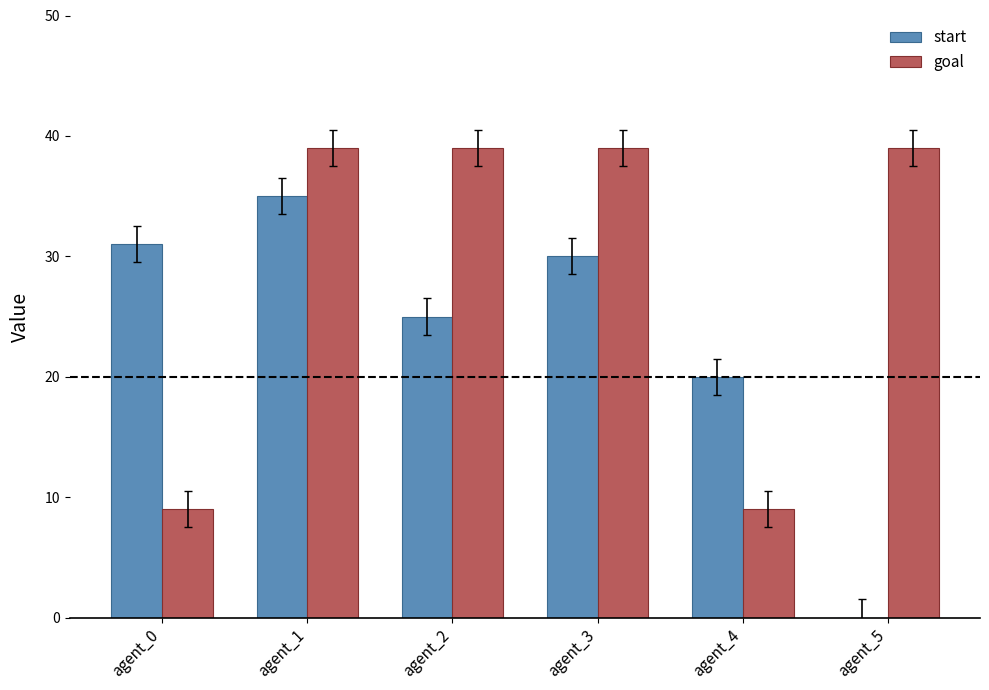

Which series changed the most between agent_3 and agent_5?

start